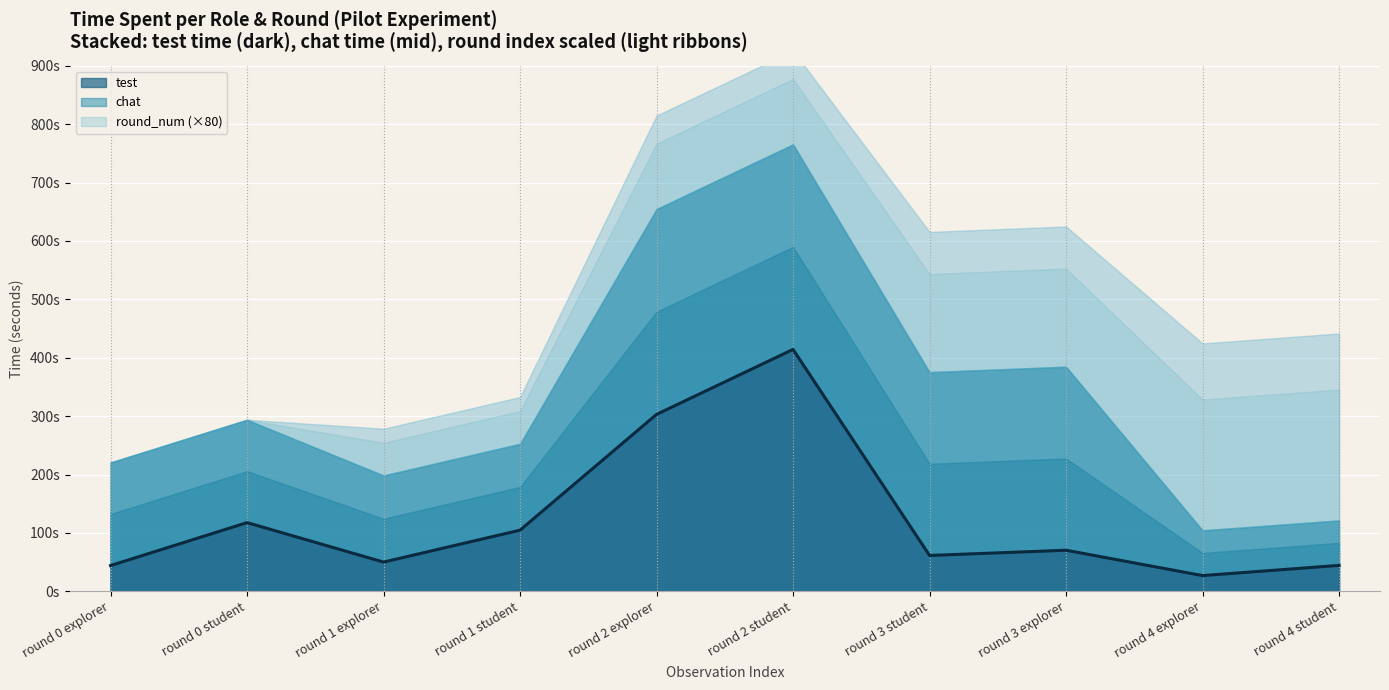

At which category does chat reach its first local valley?

round 1 student